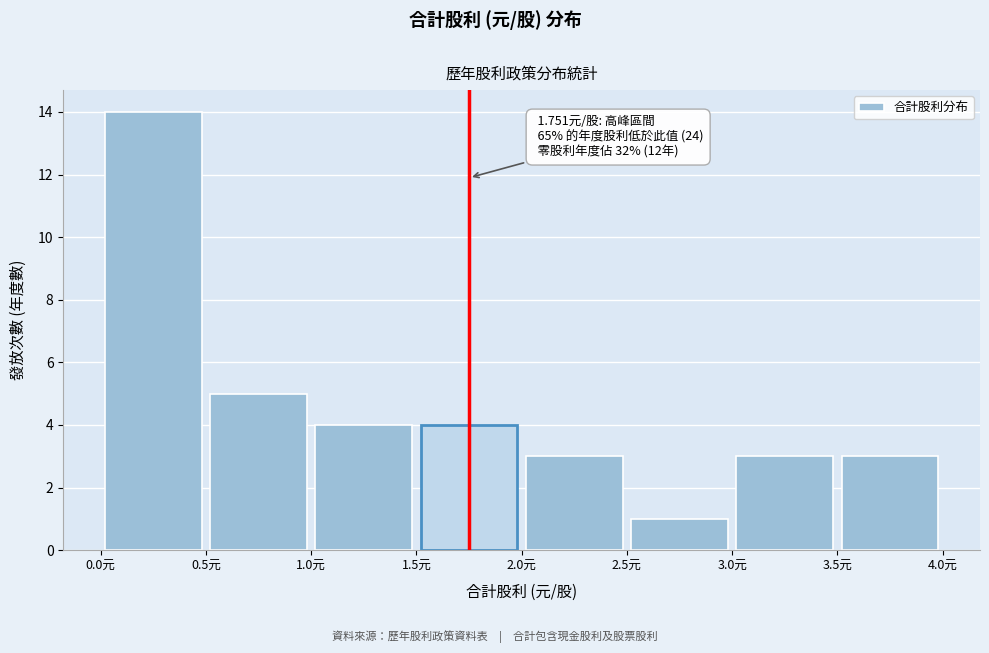

Over which range of the x-axis is the bar tallest?

0.0 to 0.5